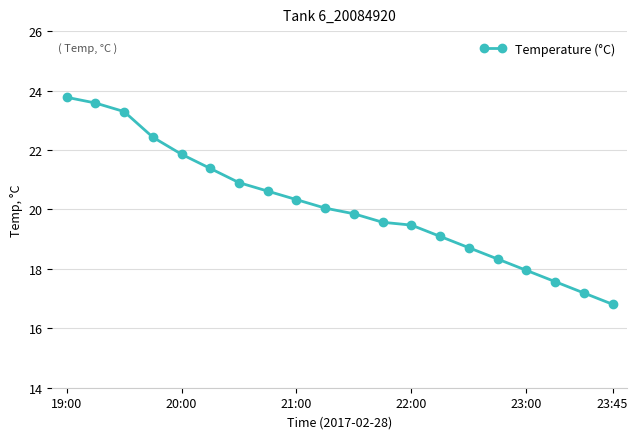

What is the value of the 5th point from the left?

21.9